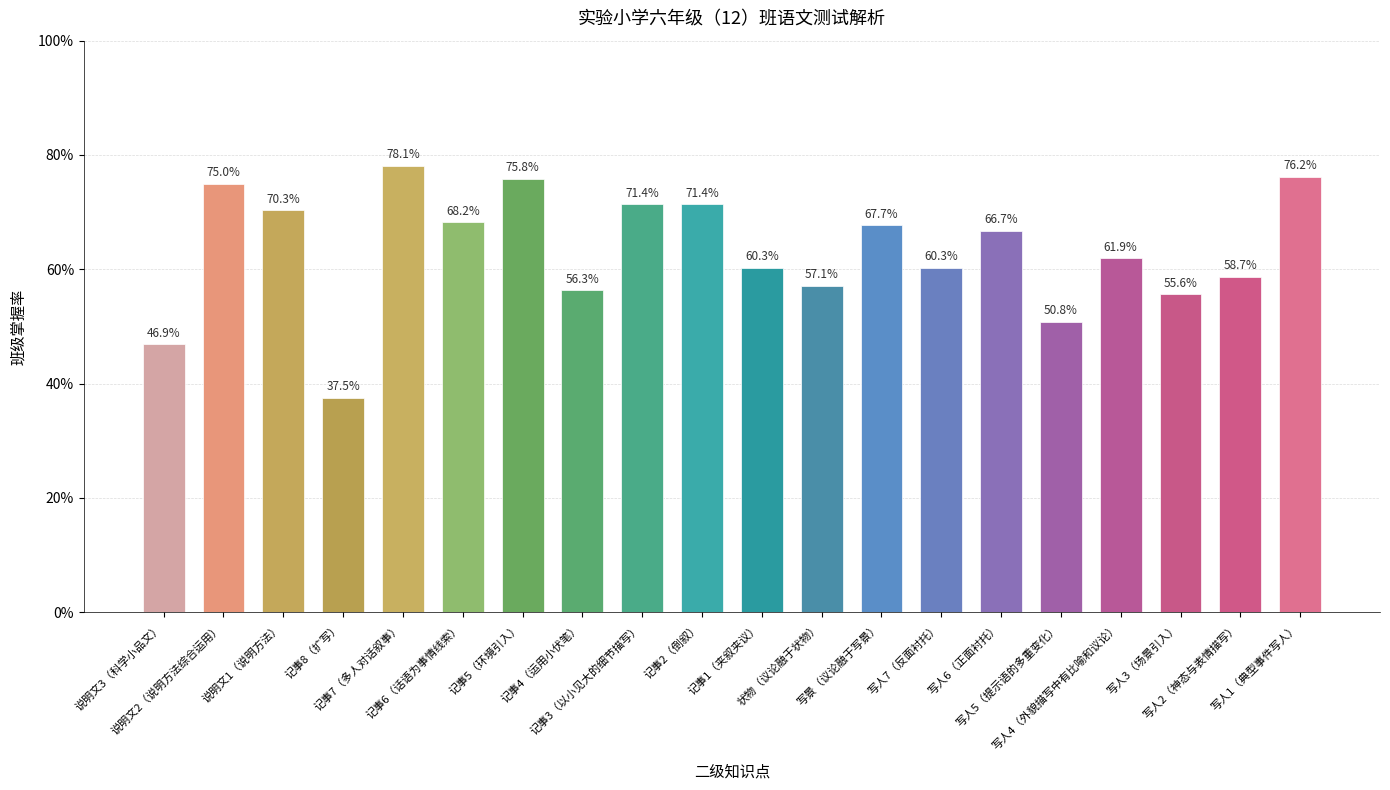

What is the smallest value displayed?

0.4